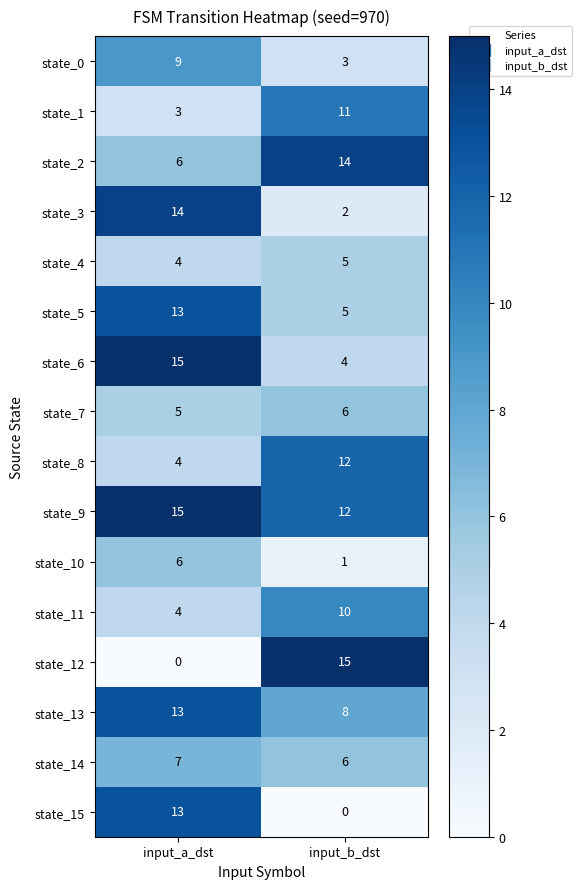

Where is state_11 nearest to the value 7?

input_a_dst